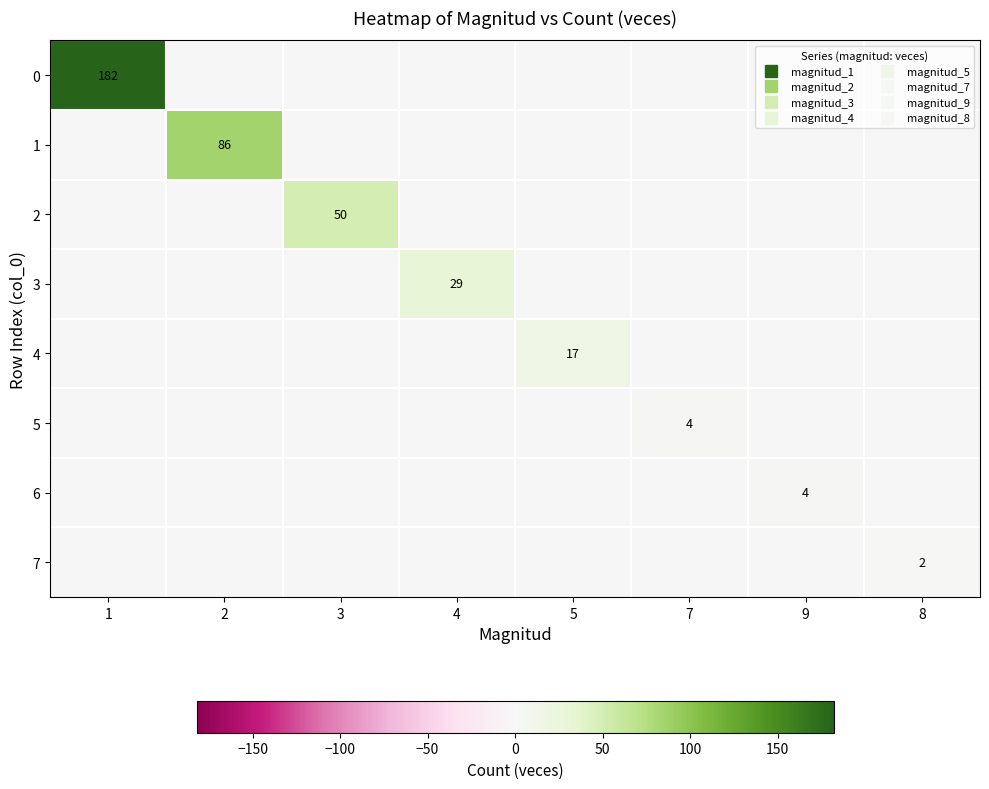

Rank the series by their maximum value, from lowest to highest.

7, 5, 6, 4, 3, 2, 1, 0